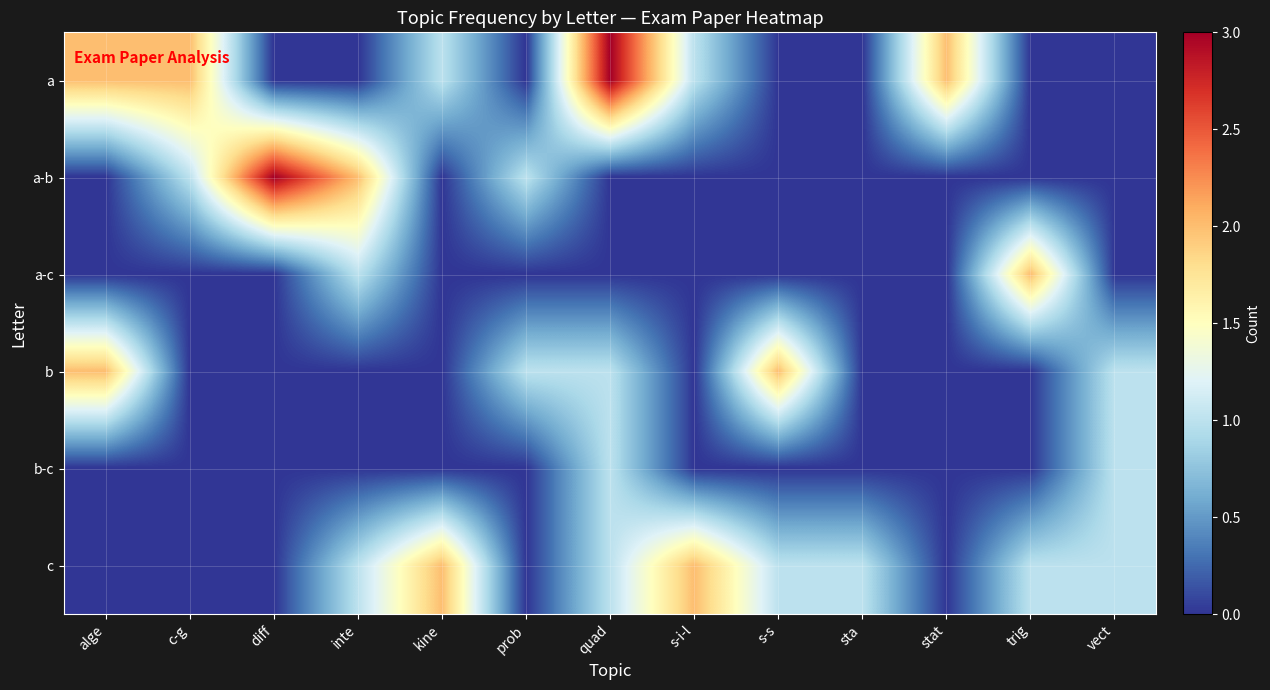

Reading right to left, transcribe all the data shown in this chart.

a: vect=0	trig=0	stat=2	sta=0	s-s=0	s-i-l=1	quad=3	prob=0	kine=1	inte=0	diff=0	c-g=2	alge=2
a-b: vect=0	trig=0	stat=0	sta=0	s-s=0	s-i-l=0	quad=0	prob=1	kine=0	inte=2	diff=3	c-g=1	alge=0
a-c: vect=0	trig=2	stat=0	sta=0	s-s=0	s-i-l=0	quad=0	prob=0	kine=0	inte=1	diff=0	c-g=0	alge=0
b: vect=1	trig=0	stat=0	sta=0	s-s=2	s-i-l=0	quad=1	prob=1	kine=0	inte=0	diff=0	c-g=0	alge=2
b-c: vect=1	trig=0	stat=0	sta=0	s-s=0	s-i-l=0	quad=1	prob=0	kine=0	inte=0	diff=0	c-g=0	alge=0
c: vect=1	trig=1	stat=0	sta=1	s-s=1	s-i-l=2	quad=1	prob=0	kine=2	inte=1	diff=0	c-g=0	alge=0